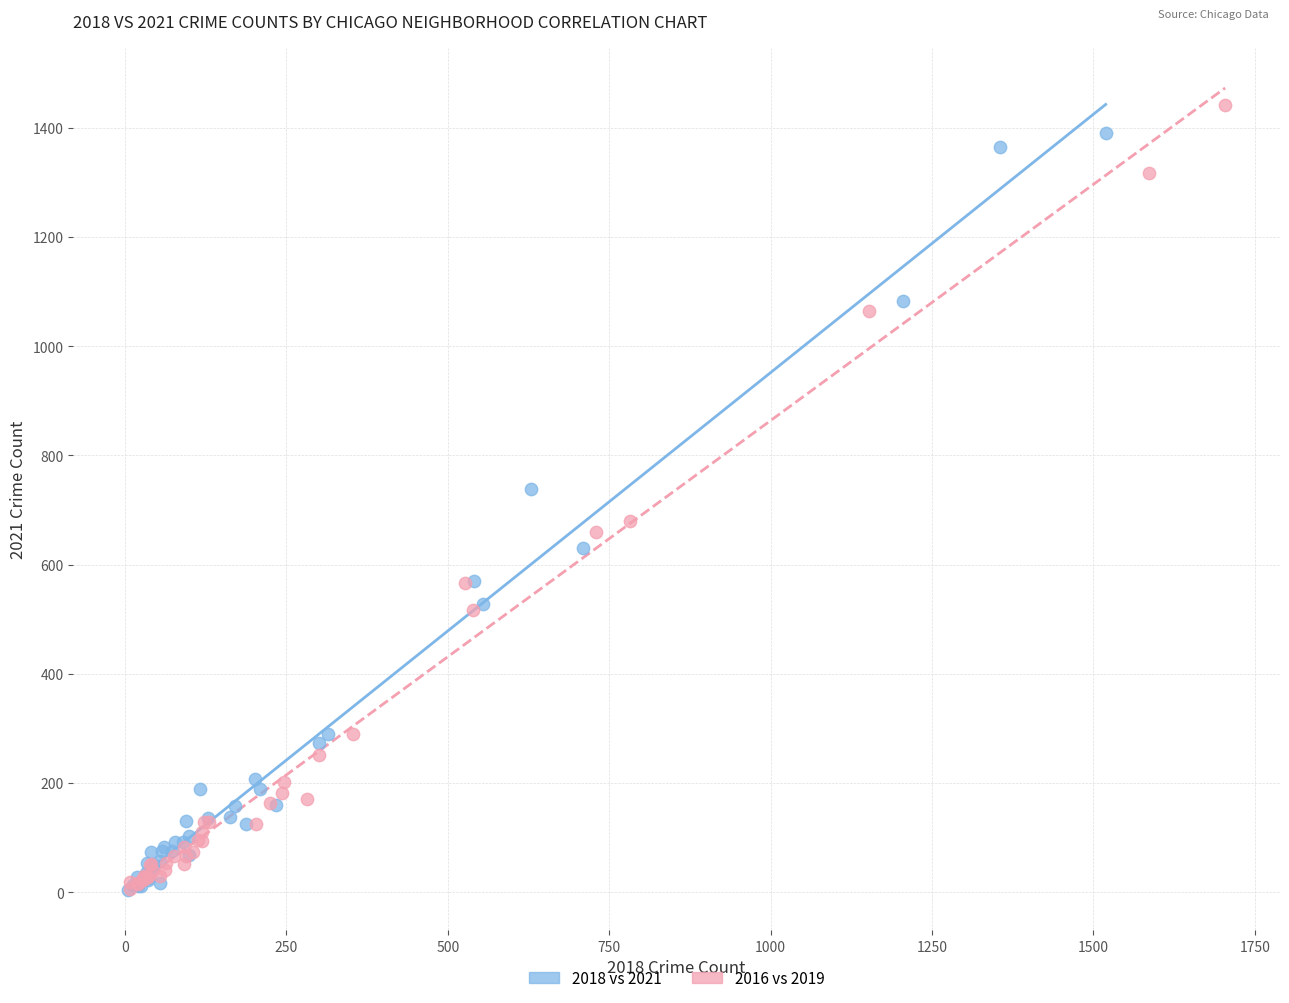

Which series has the largest Y range (max minus min)?

2016 vs 2019